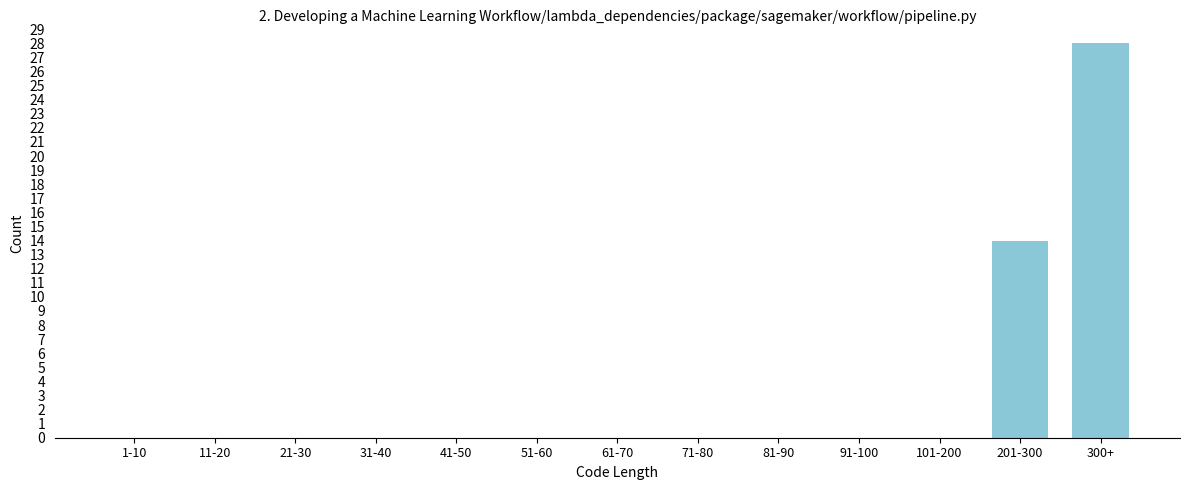

Reading right to left, list all the values displayed in this chart.

300+=28	201-300=14	101-200=0	91-100=0	81-90=0	71-80=0	61-70=0	51-60=0	41-50=0	31-40=0	21-30=0	11-20=0	1-10=0